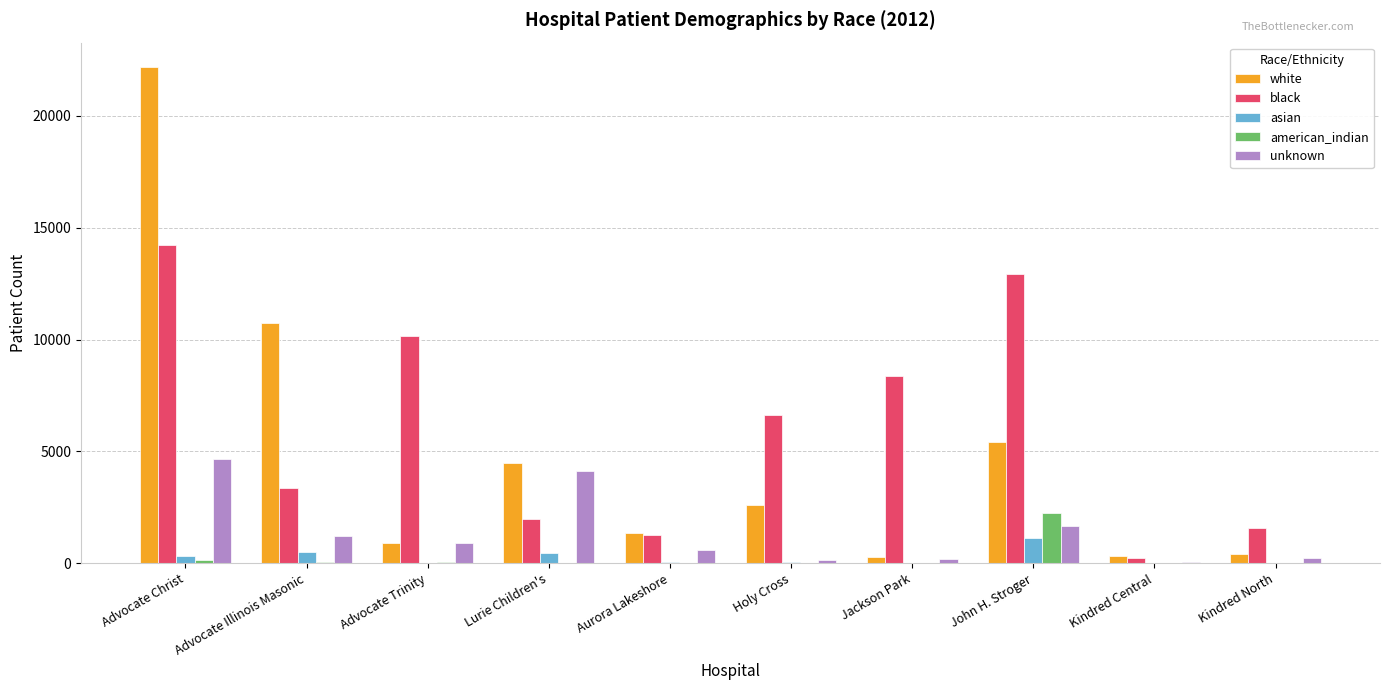

At which label is black closest to 7232?

Holy Cross